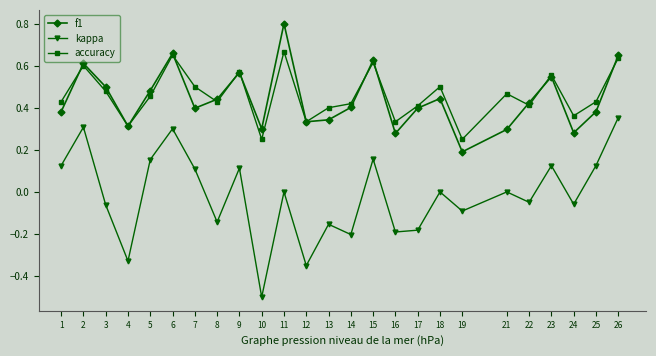

The accuracy series shows 0.2 at 6. True or false?

False